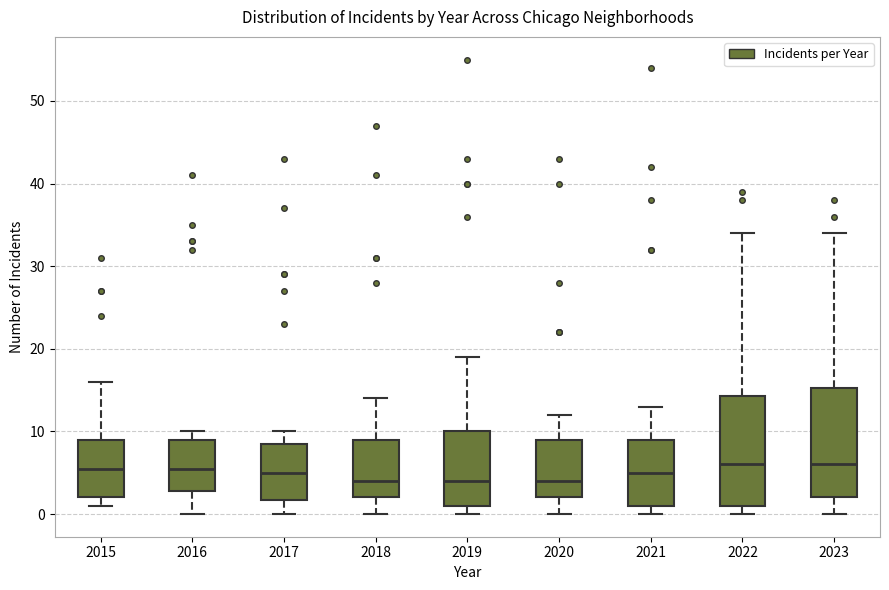

Reading left to right, read every box against the y-axis: the position of its median line, the range the box covers, and the ends of its whiskers. The values are not printed on the chart, so give them approximately, as read against the axis.

2015: median 6, box 2 to 9, whiskers 1 to 16
2016: median 6, box 3 to 9, whiskers 0 to 10
2017: median 5, box 2 to 9, whiskers 0 to 10
2018: median 4, box 2 to 9, whiskers 0 to 14
2019: median 4, box 1 to 10, whiskers 0 to 19
2020: median 4, box 2 to 9, whiskers 0 to 12
2021: median 5, box 1 to 9, whiskers 0 to 13
2022: median 6, box 1 to 14, whiskers 0 to 34
2023: median 6, box 2 to 15, whiskers 0 to 34